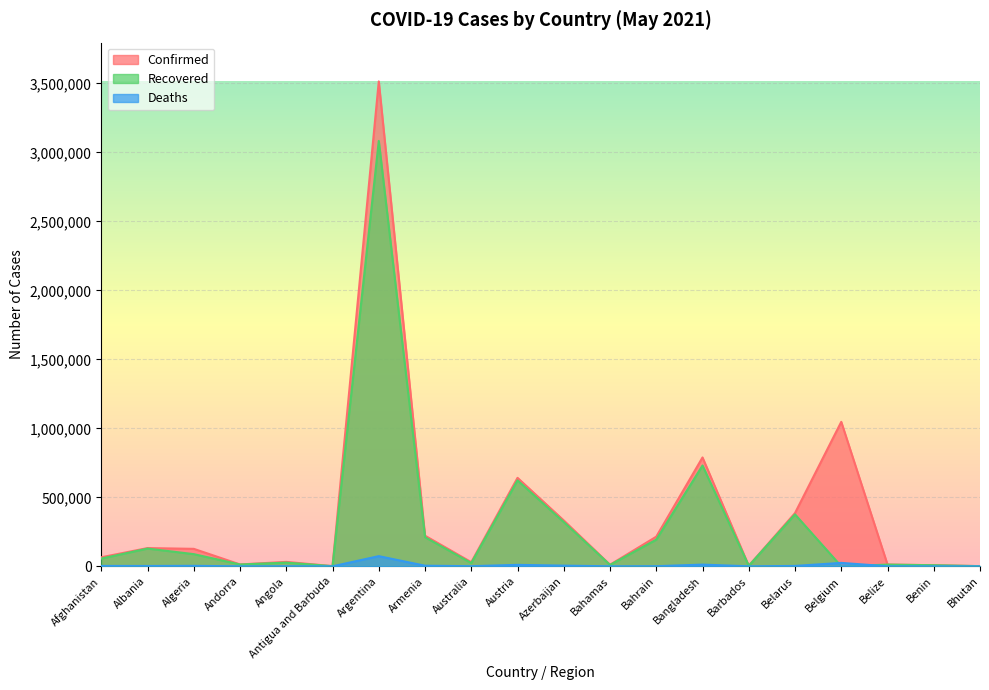

Rank the series by their maximum value, from highest to lowest.

Confirmed, Recovered, Deaths